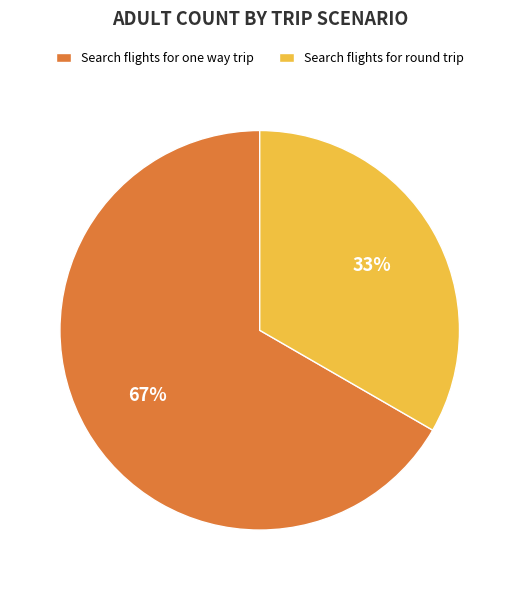

Between Search flights for one way trip and Search flights for round trip, which is larger?

Search flights for one way trip